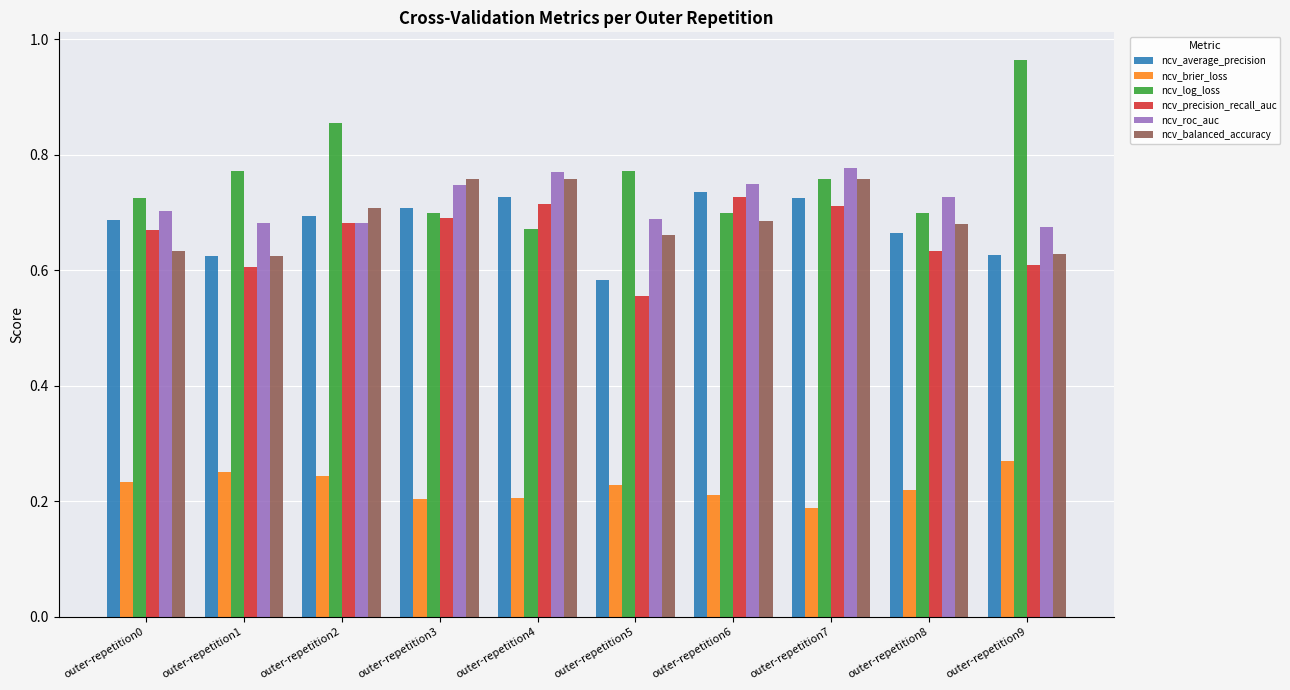

At which label is ncv_log_loss closest to 0?

outer-repetition4